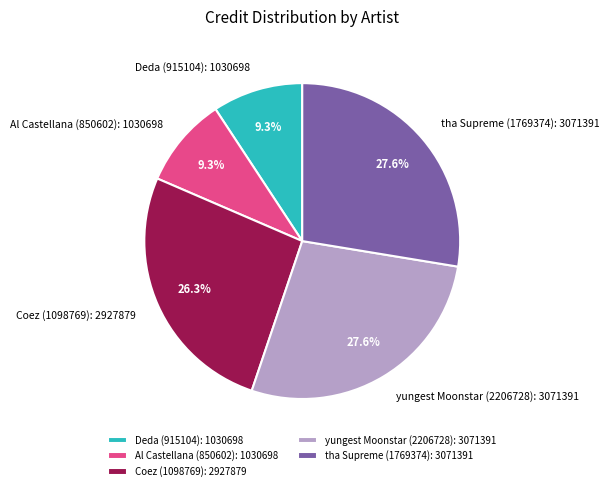

To the nearest percent, what is the average slice percentage?

20%